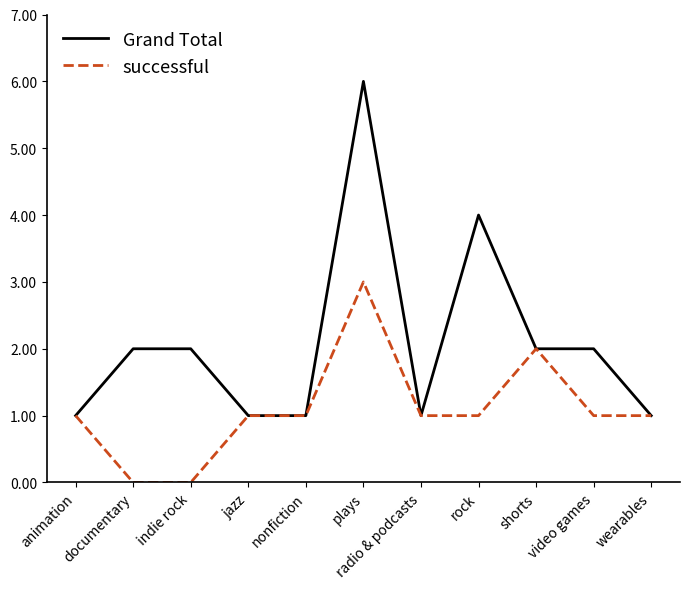

What is the greatest value displayed?

6